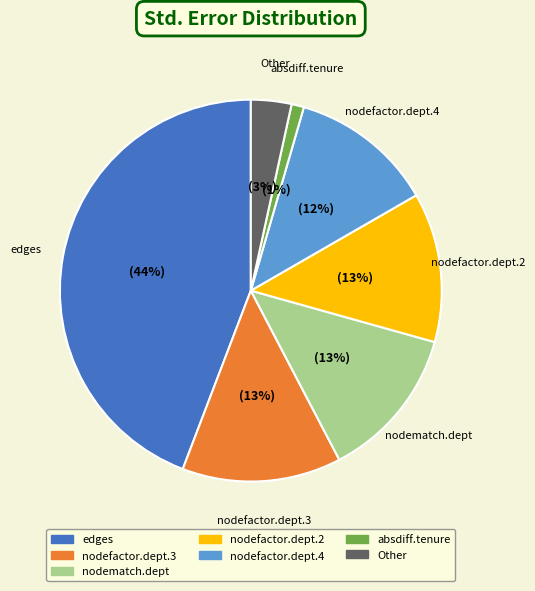

To the nearest percent, what is the difference between the Other and absdiff.tenure slice percentages?

2%